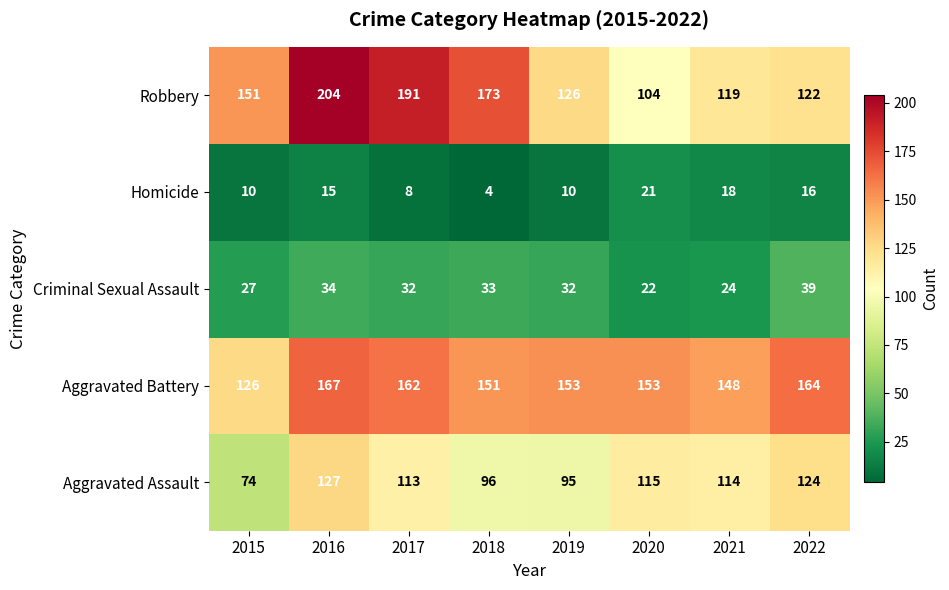

Between 2015 and 2017, which series saw the biggest shift?

Robbery